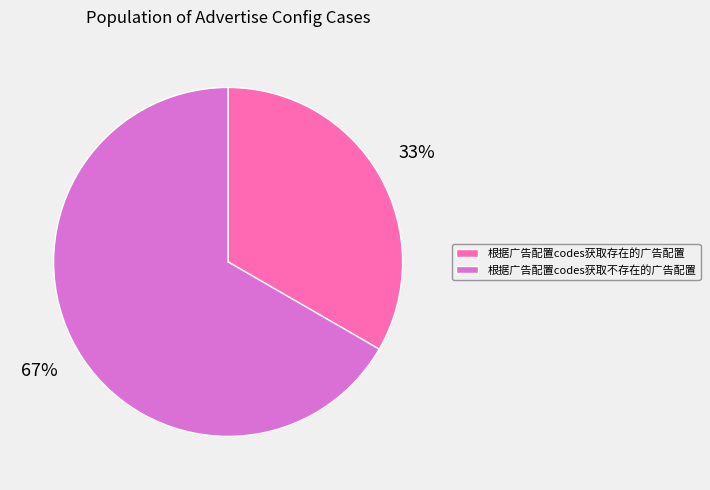

Combined, do 根据广告配置codes获取存在的广告配置 and 根据广告配置codes获取不存在的广告配置 account for over 50%?

Yes